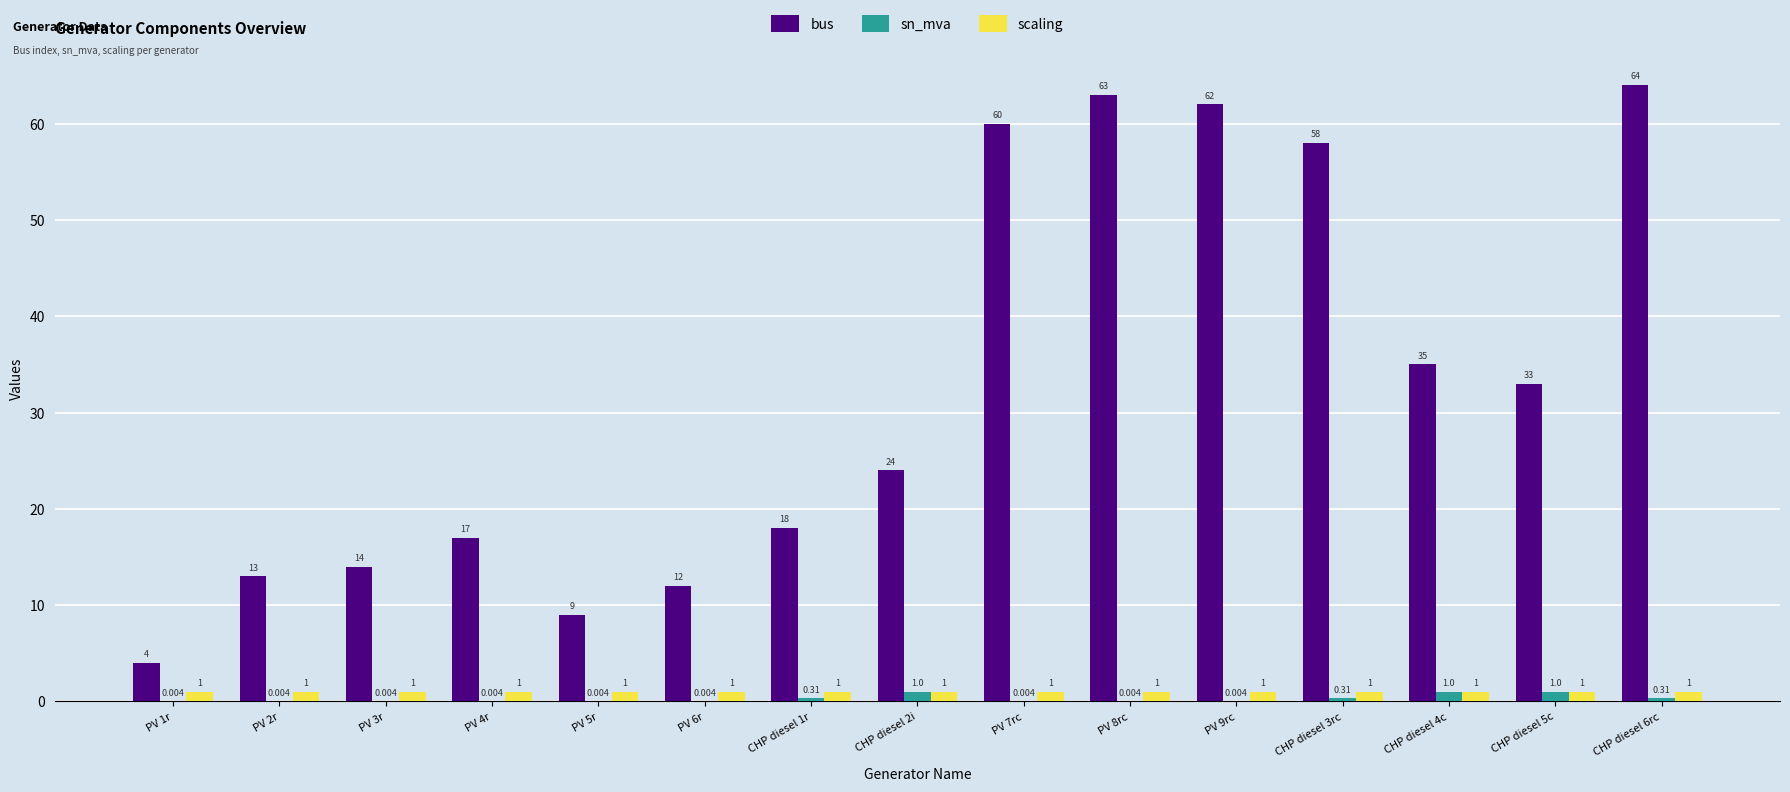

Is the value of sn_mva at PV 7rc greater than the value of bus at PV 8rc?

No